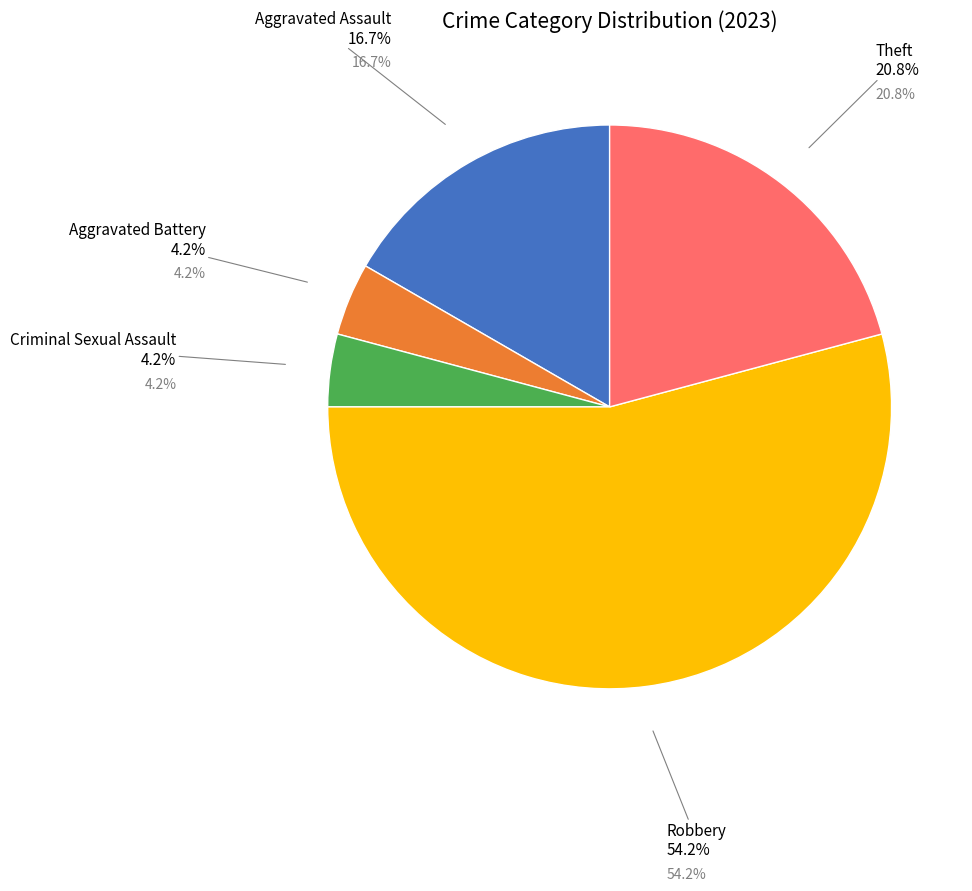

Is there a majority slice in this chart?

Yes